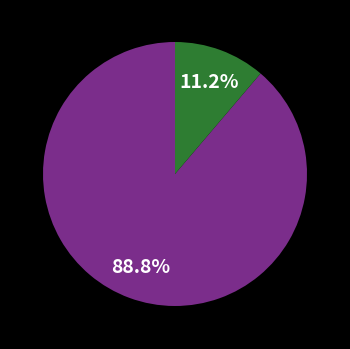

Does any single category account for the majority?

Yes